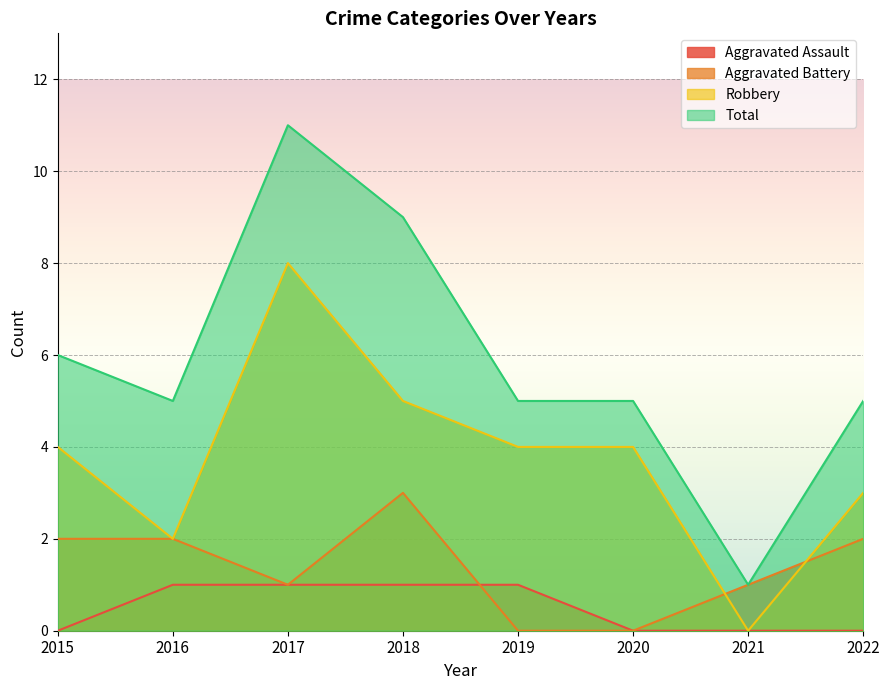

Which series has the widest spread of values?

Total